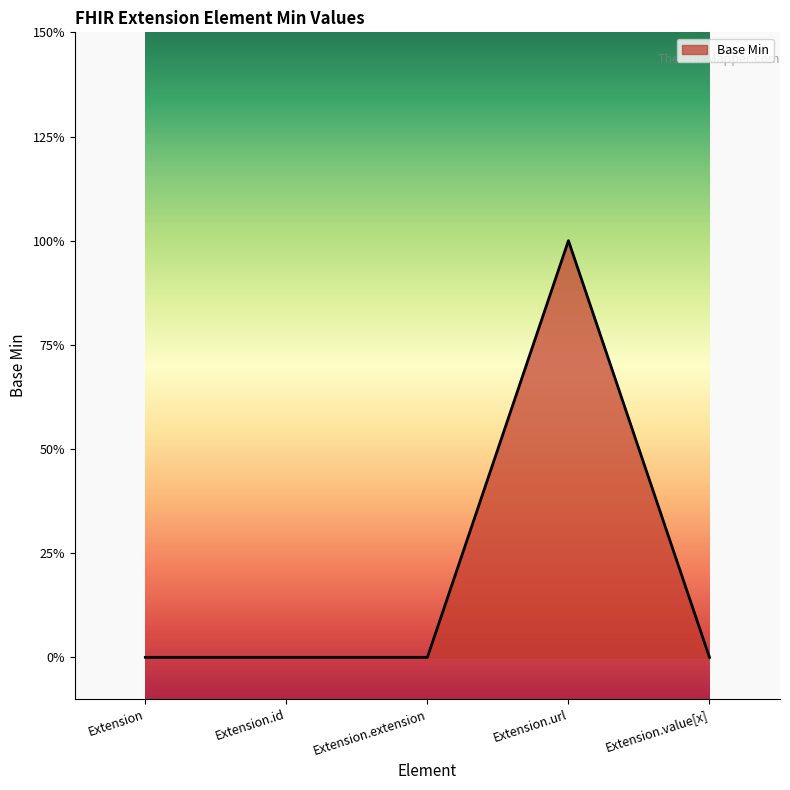

At which category does the chart reach its peak across all series?

Extension.url